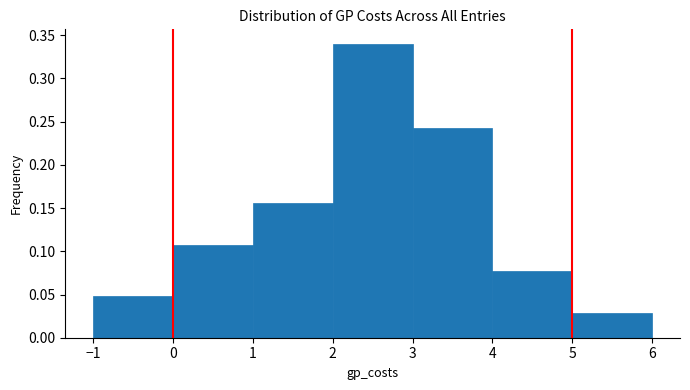

Reading left to right, list every bar in this chart as the range it spans on the x-axis followed by its height. The values are not printed on the chart, so give them approximately, as read against the axis.

-1 to 0: 0.050
0 to 1: 0.105
1 to 2: 0.155
2 to 3: 0.340
3 to 4: 0.245
4 to 5: 0.080
5 to 6: 0.030